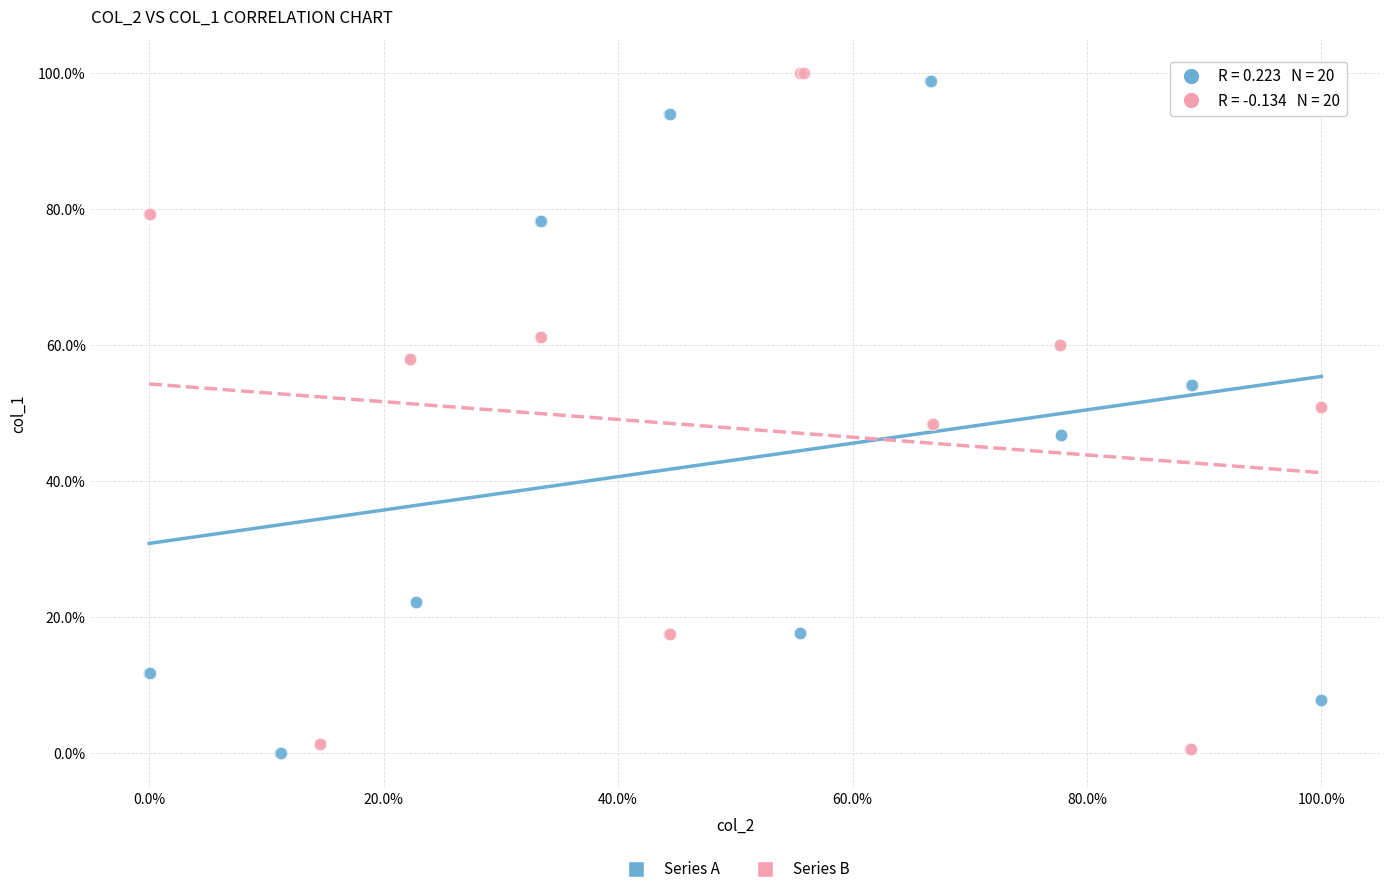

Which series contains the highest Y value?

Series B